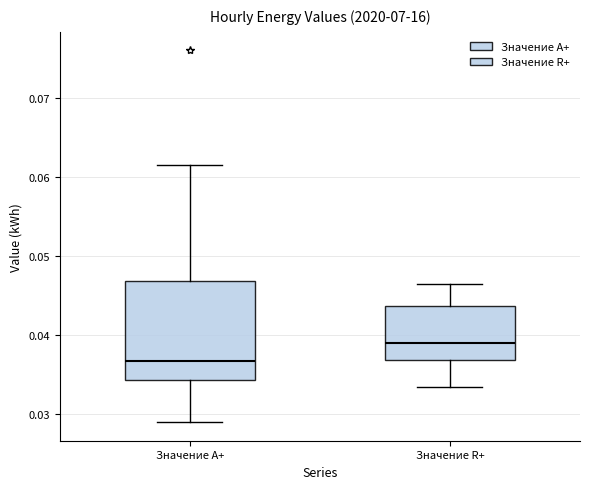

Reading left to right, read every box against the y-axis: the position of its median line, the range the box covers, and the ends of its whiskers. The values are not printed on the chart, so give them approximately, as read against the axis.

Значение A+: median 0.037, box 0.034 to 0.047, whiskers 0.029 to 0.062
Значение R+: median 0.039, box 0.037 to 0.044, whiskers 0.034 to 0.047